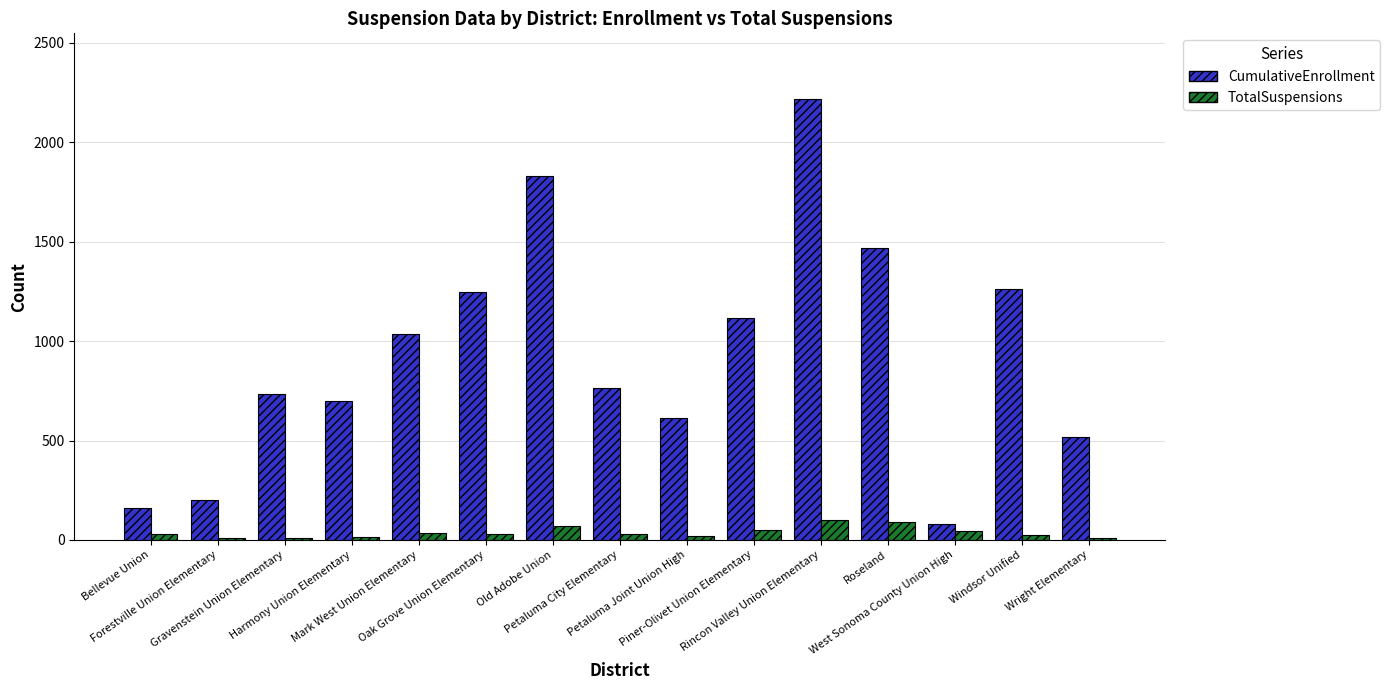

Which series has the largest total across all categories?

CumulativeEnrollment